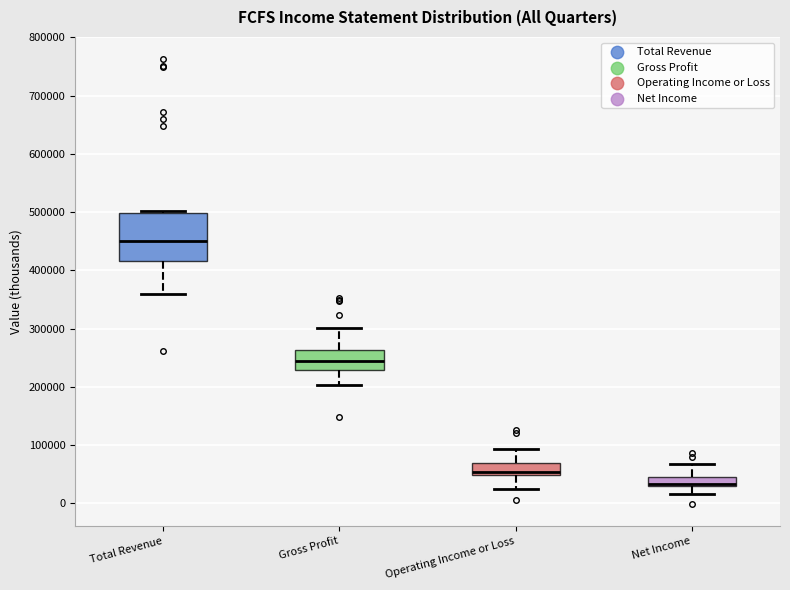

Reading left to right, transcribe this box plot: for each box, give where its median line is, the range the box spans, and where its two whiskers end, as read against the y-axis. The values are not printed on the chart, so give them approximately, as read against the axis.

Total Revenue: median 450000, box 420000 to 500000, whiskers 360000 to 500000
Gross Profit: median 240000, box 230000 to 260000, whiskers 200000 to 300000
Operating Income or Loss: median 50000 (just above the box's lower edge), box 50000 to 70000, whiskers 20000 to 90000
Net Income: median 30000 (just above the box's lower edge), box 30000 to 50000, whiskers 20000 to 70000